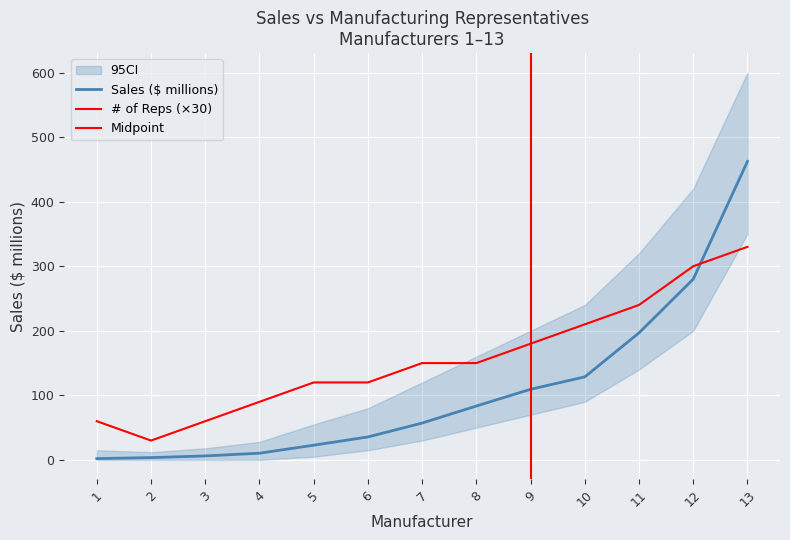

At which label is # of Manufacturing Representatives closest to 180?

9